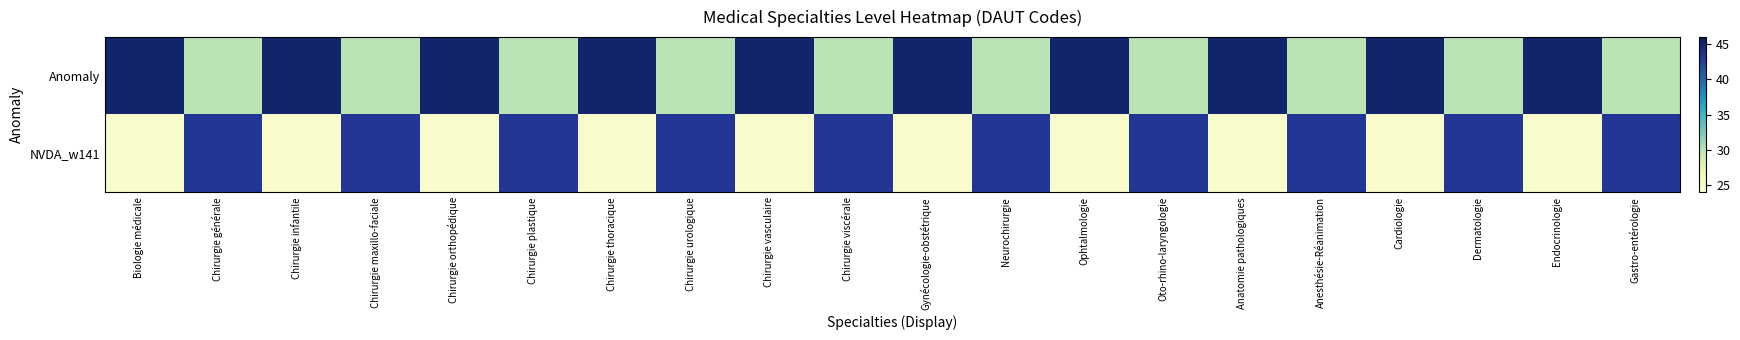

Which series has the largest total across all categories?

Anomaly